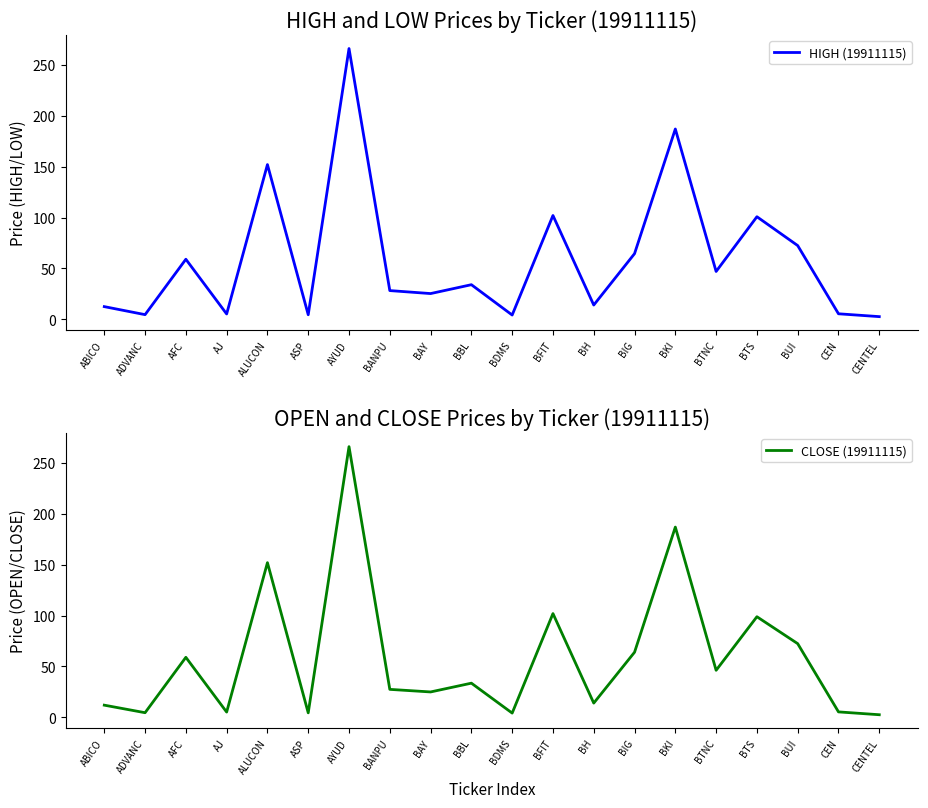

Reading left to right, list all the values displayed in this chart.

HIGH (19911115): ABICO=12.5	ADVANC=4.6	AFC=59.0	AJ=5.2	ALUCON=152.0	ASP=4.5	AYUD=266.0	BANPU=28.2	BAY=25.3	BBL=34.0	BDMS=4.2	BFIT=102.0	BH=14.0	BIG=64.5	BKI=187.0	BTNC=47.0	BTS=100.8	BUI=72.4	CEN=5.4	CENTEL=2.6
CLOSE (19911115): ABICO=12.0	ADVANC=4.6	AFC=59.0	AJ=5.2	ALUCON=152.0	ASP=4.4	AYUD=266.0	BANPU=27.5	BAY=25.0	BBL=33.6	BDMS=4.2	BFIT=102.0	BH=14.0	BIG=64.0	BKI=187.0	BTNC=46.2	BTS=98.9	BUI=72.4	CEN=5.4	CENTEL=2.6